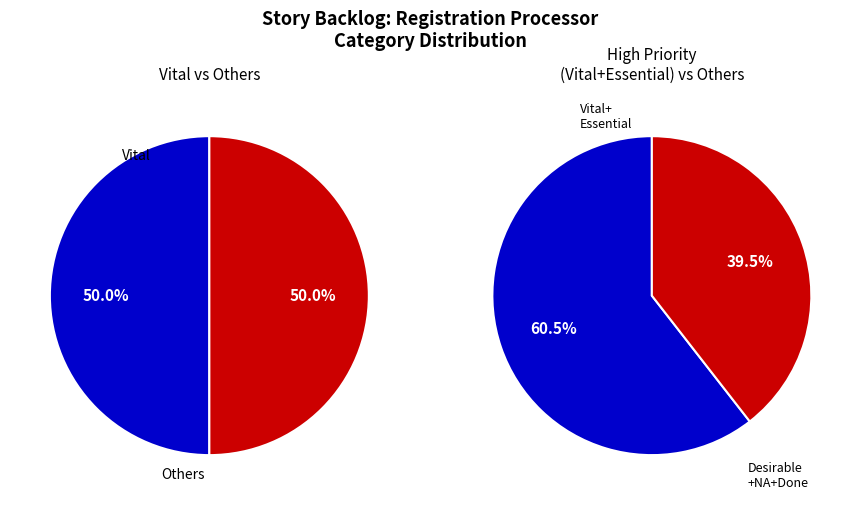

Combined, what portion of the pie is NA and Desirable?

36.8%